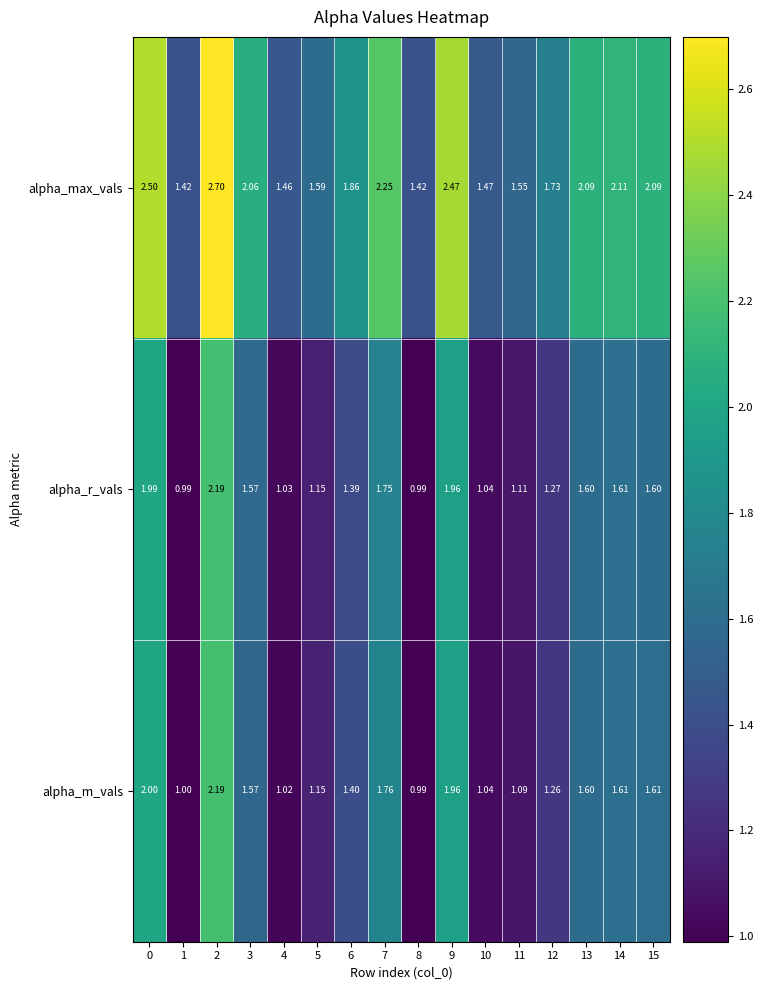

At 12, list the series in order from smallest to largest.

alpha_m_vals, alpha_r_vals, alpha_max_vals